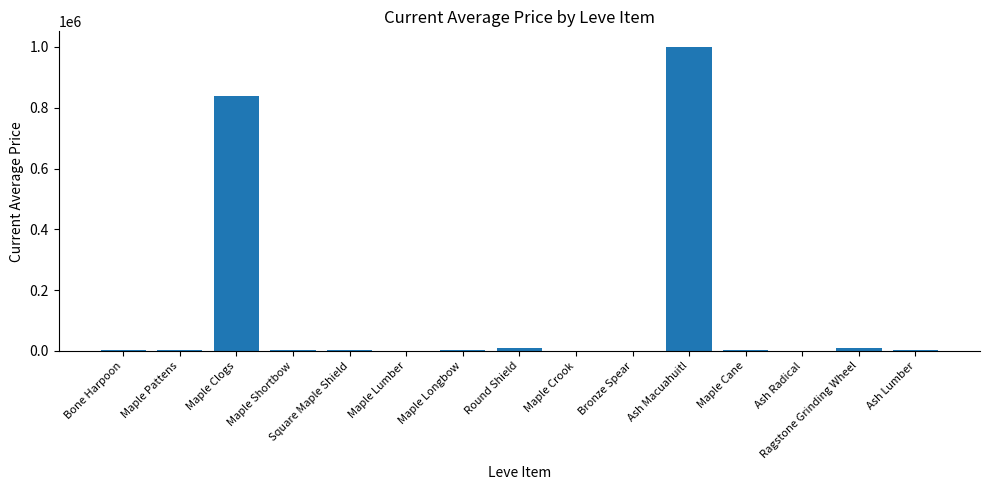

What is the sum of all values?

1879848.5